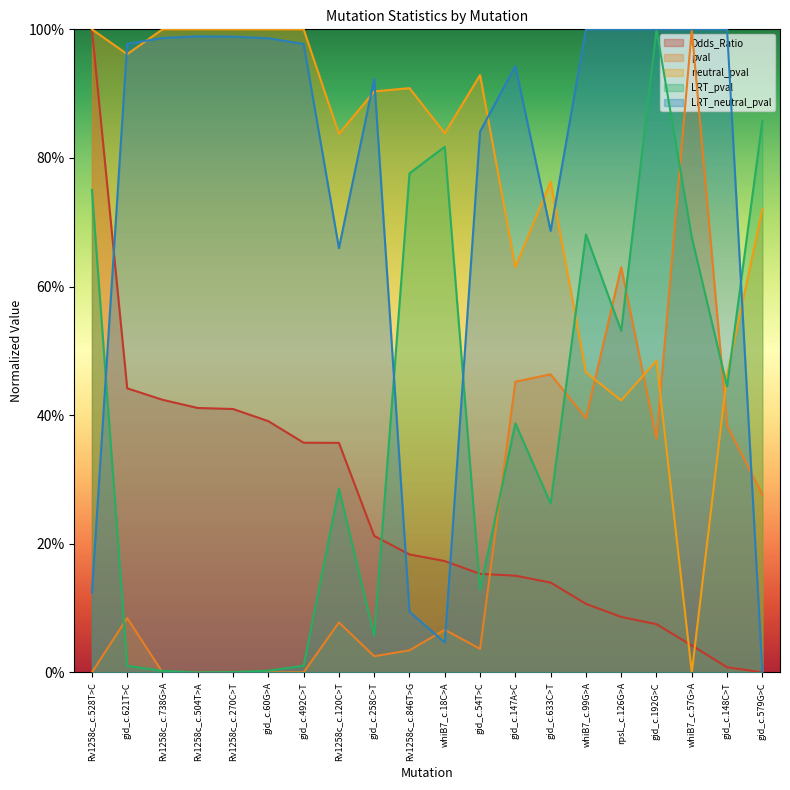

Is it true that pval equals 1.0 at whiB7_c.57G>A?

True